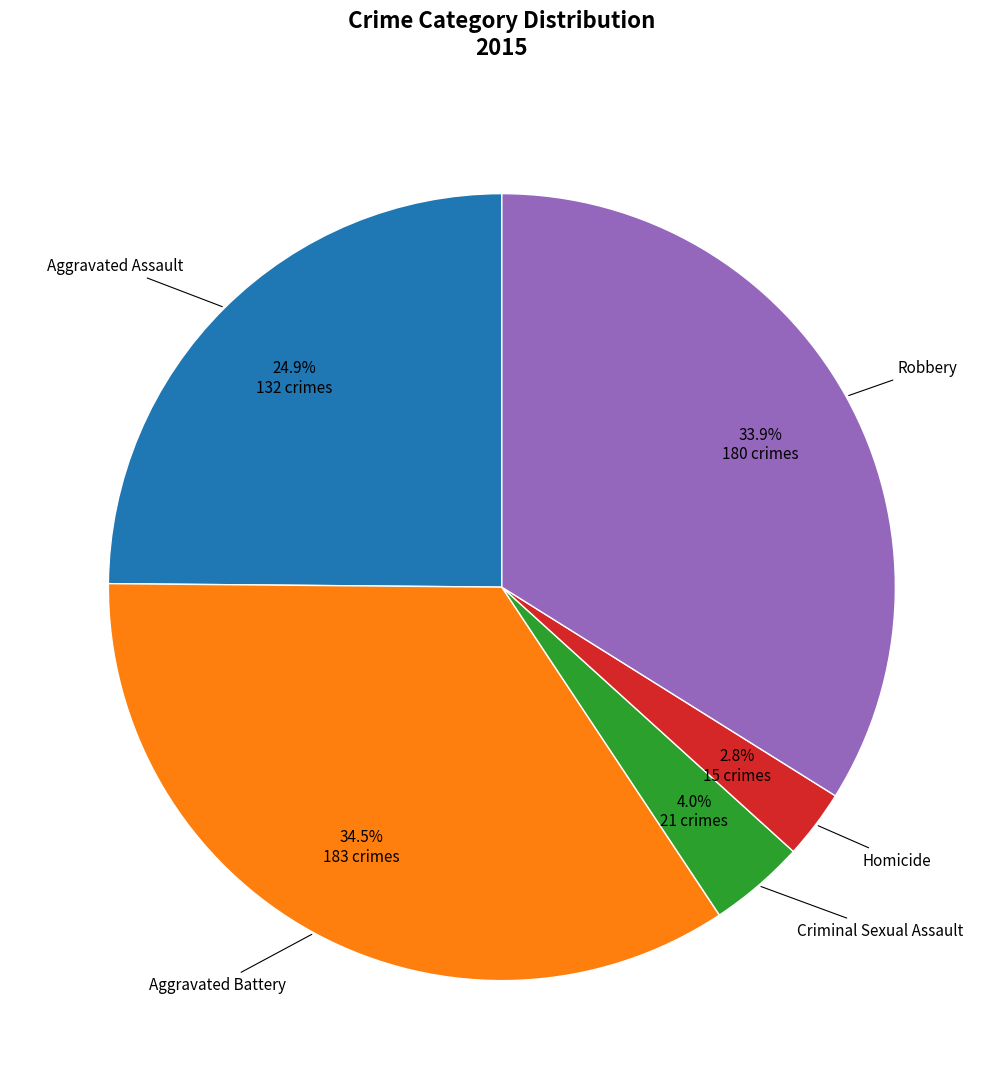

Is there a majority slice in this chart?

No